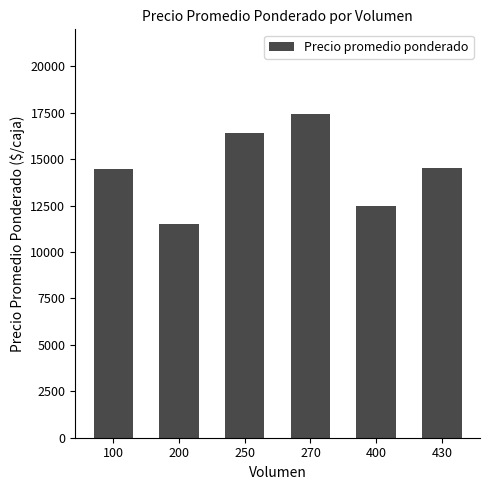

Count the number of data series in this chart.

1